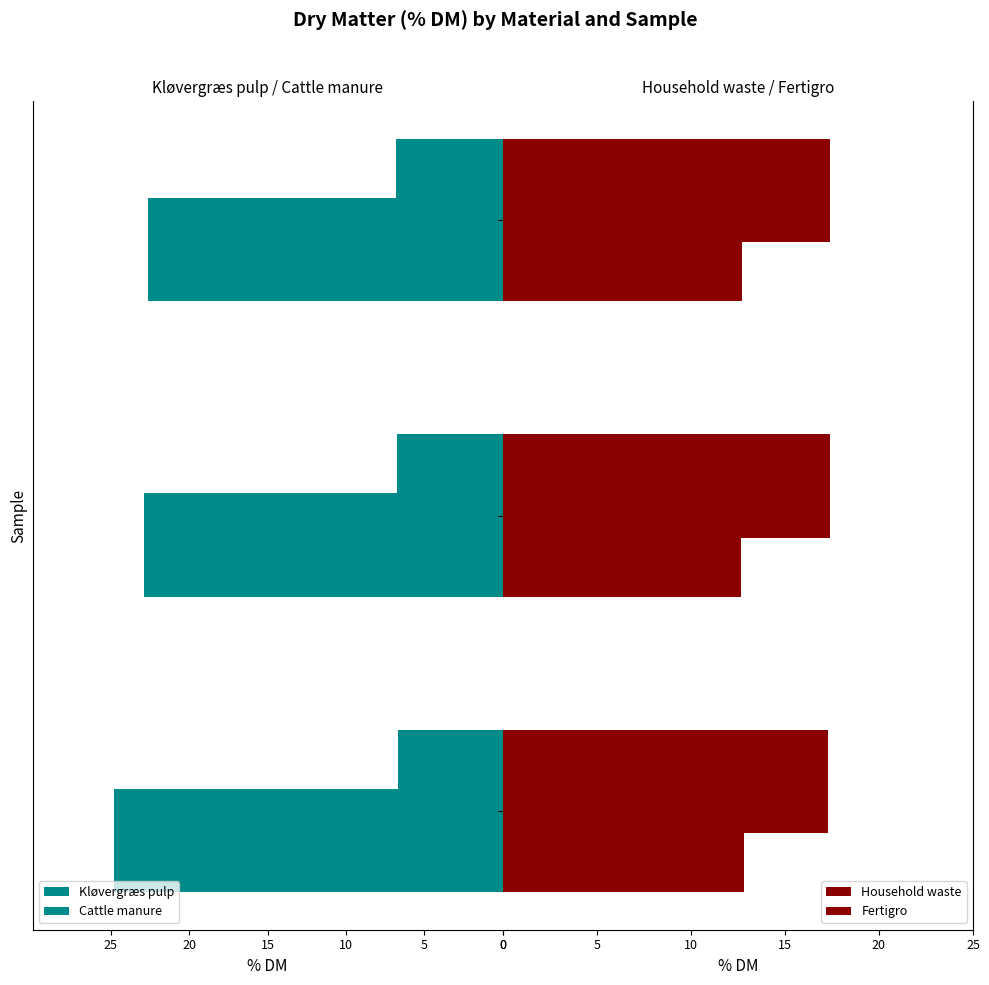

What is the approximate value of Kløvergræs pulp at 22.90?

-22.9